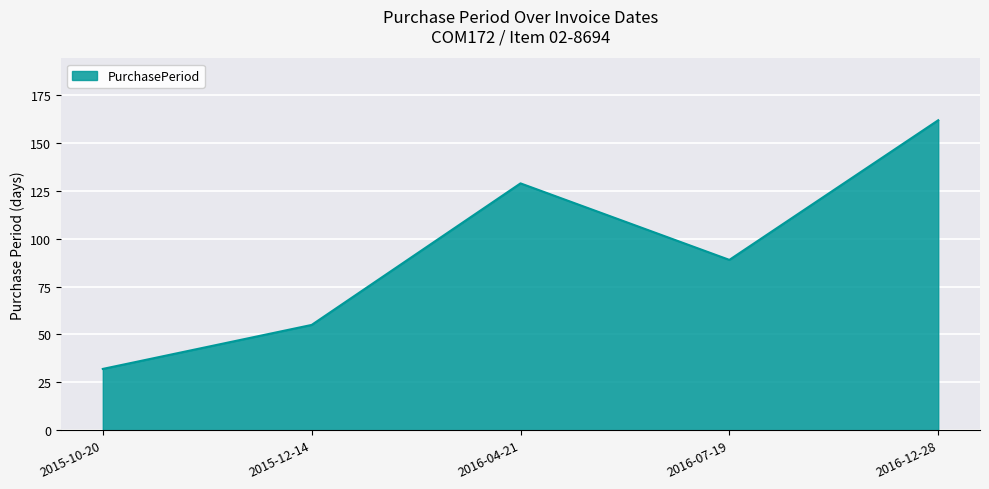

How many series are shown in this chart?

1